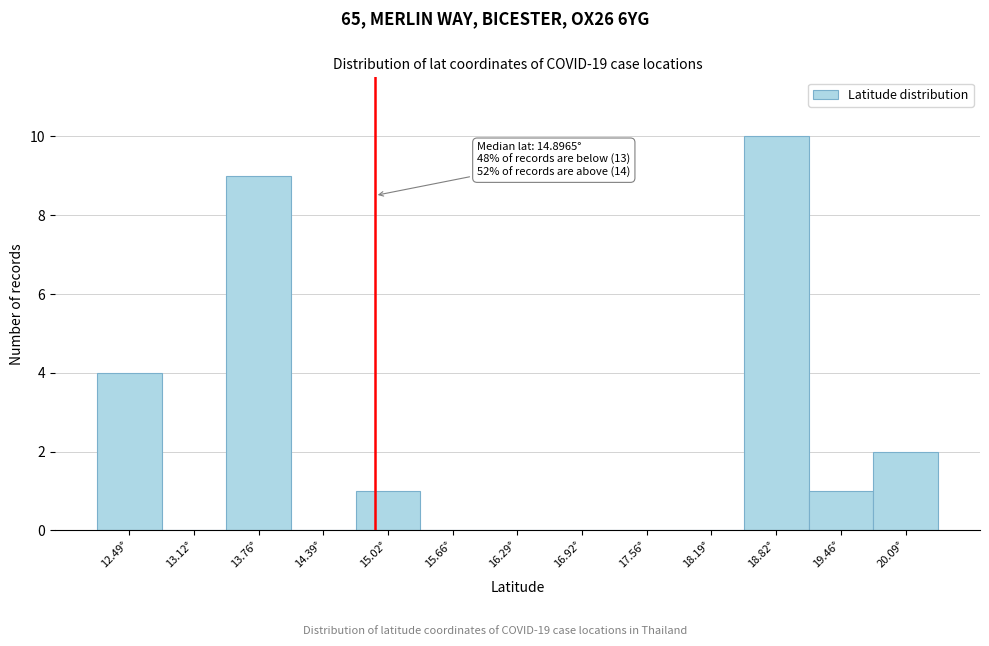

Over which range of the x-axis is the bar tallest?

18.5 to 19.1